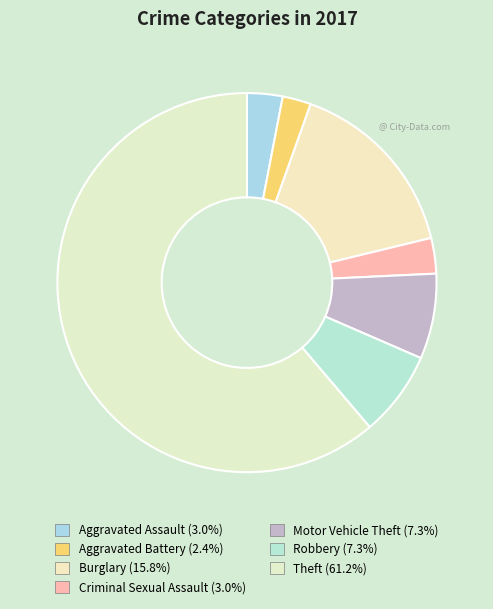

How many segments does this pie chart have?

7